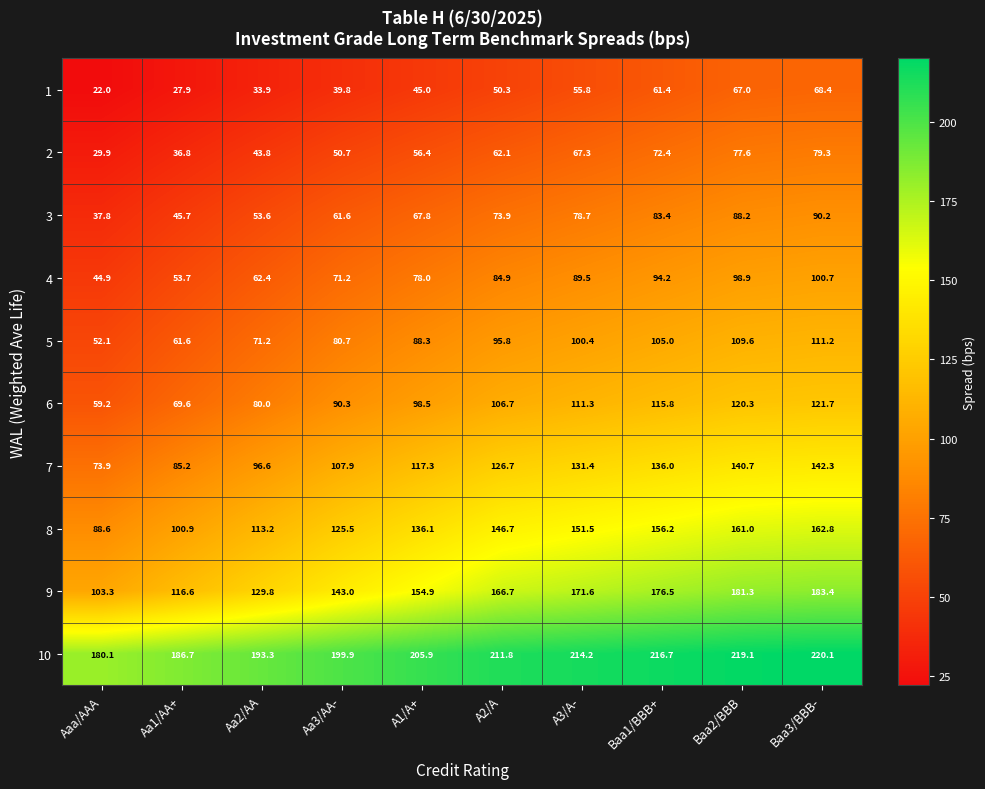

At which category is the sum across all series the highest?

Baa3/BBB-